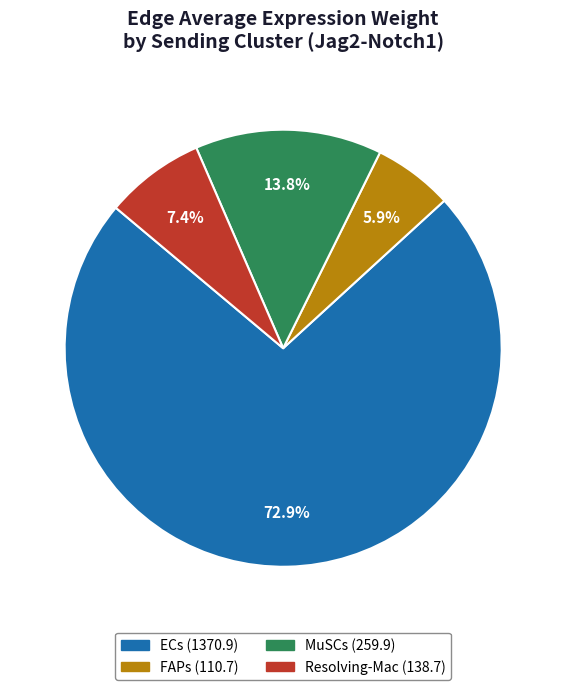

What percentage is NOT represented by MuSCs?

86.2%